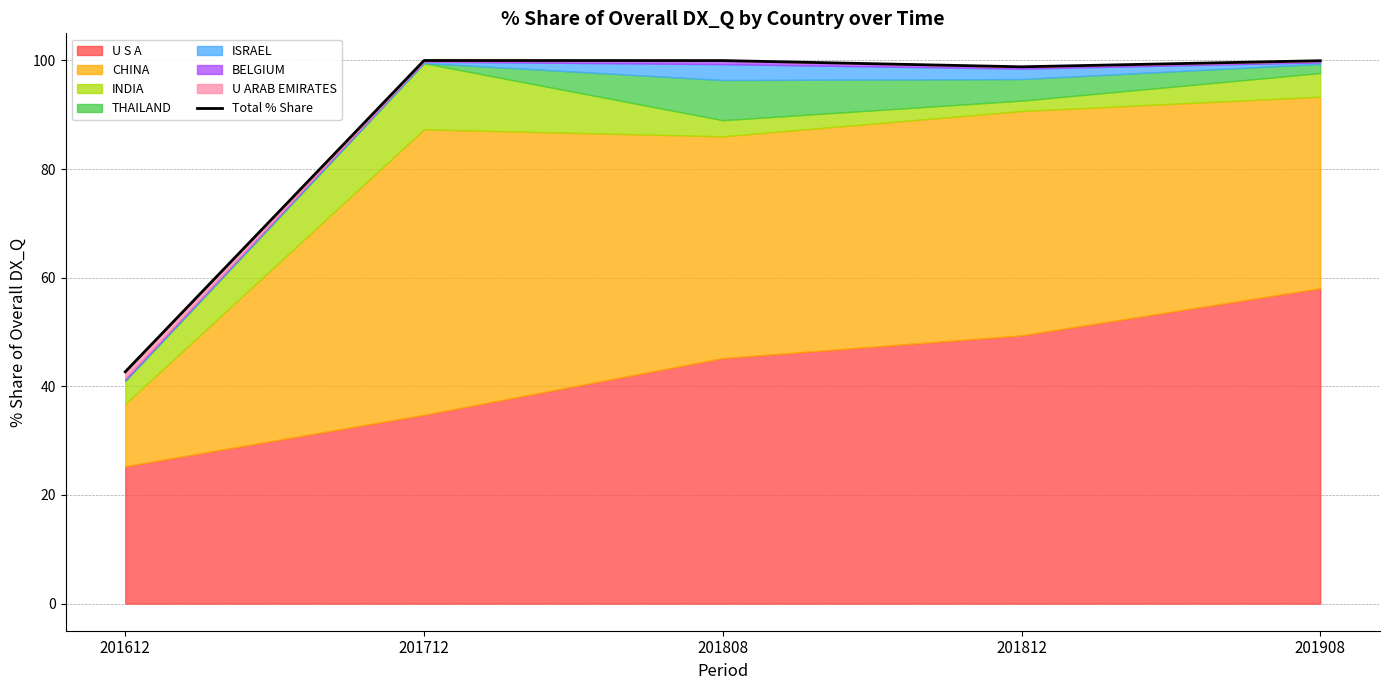

Rank the categories by value from lowest to highest.

201612, 201812, 201908, 201808, 201712